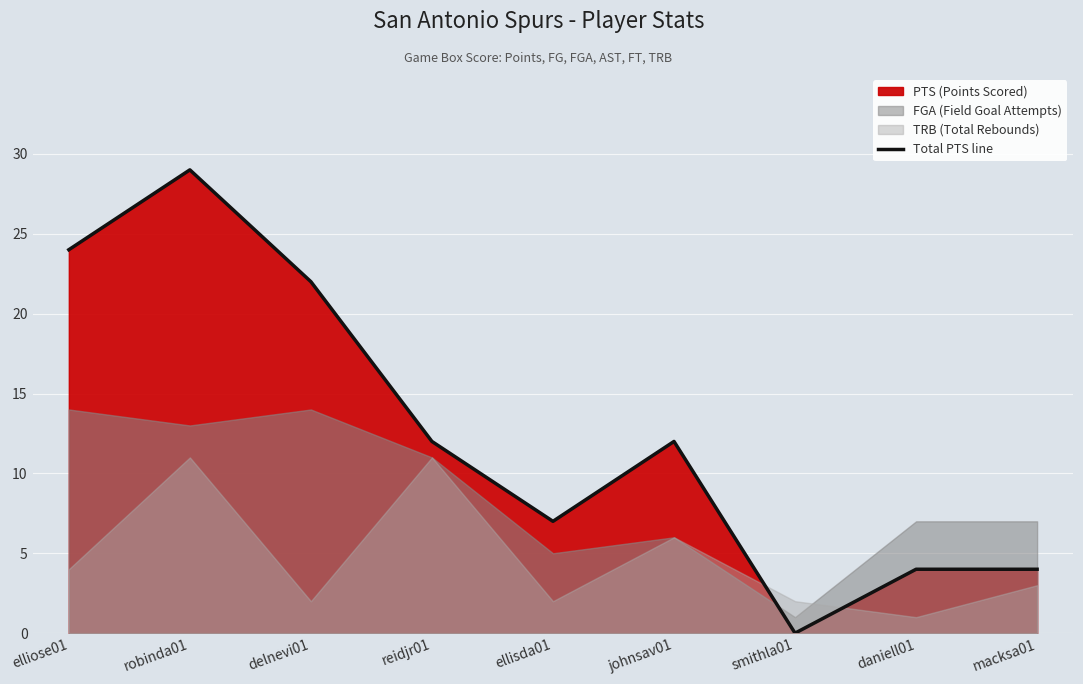

What is the value of the 3rd point from the left?

22